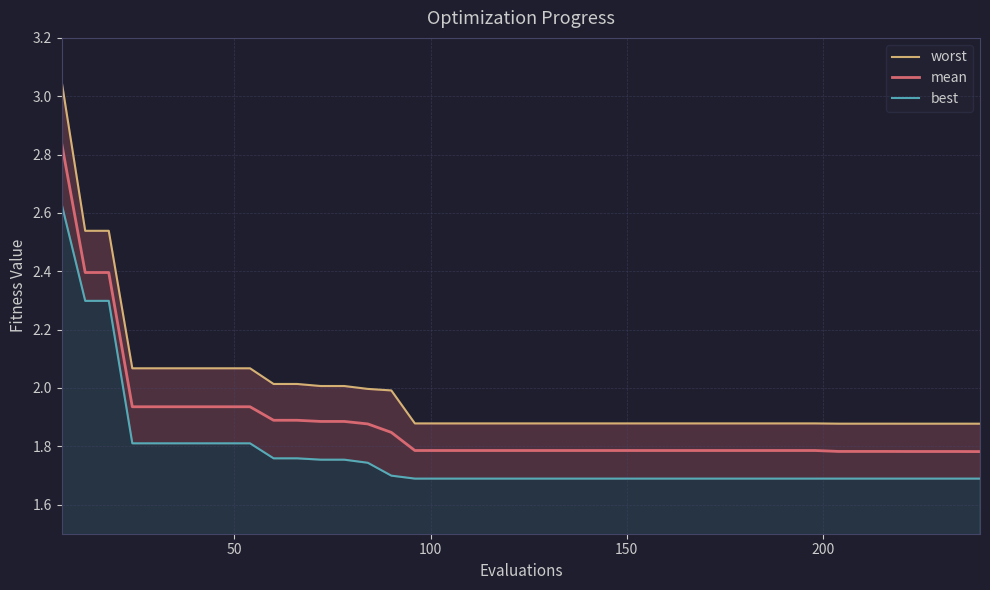

What are all the series names shown in the legend?

worst, mean, best